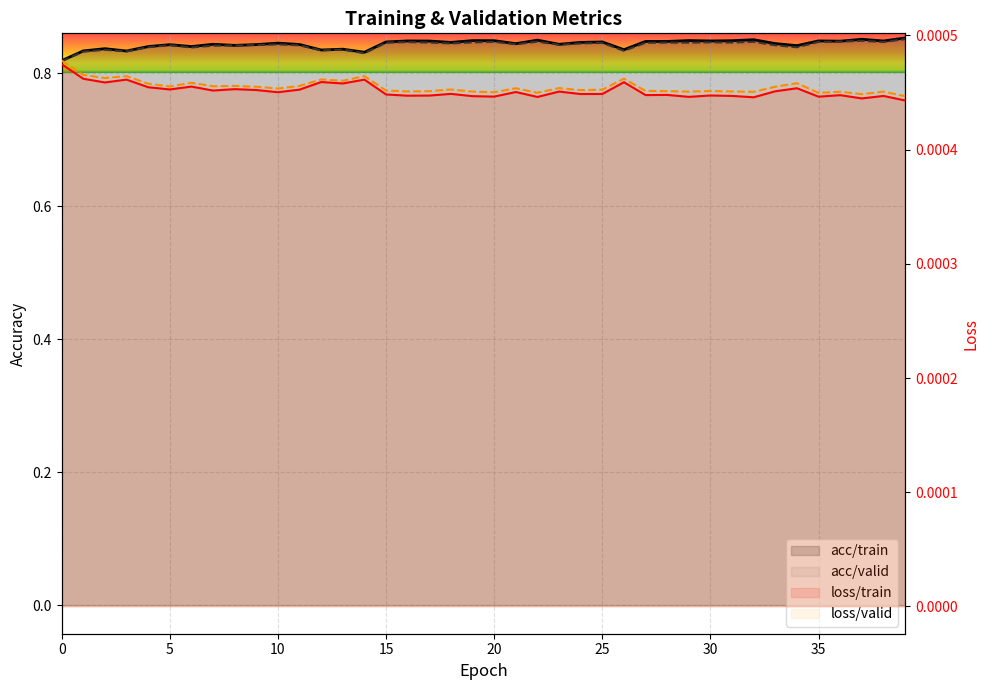

How many interior local peaks does the loss/valid series have?

13